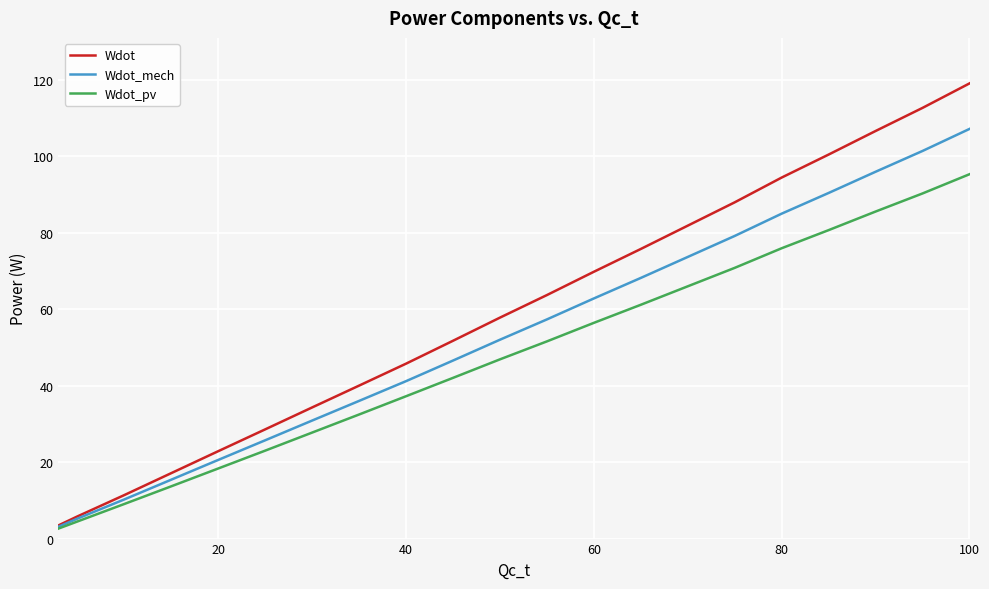

How many lines are shown in the chart?

3